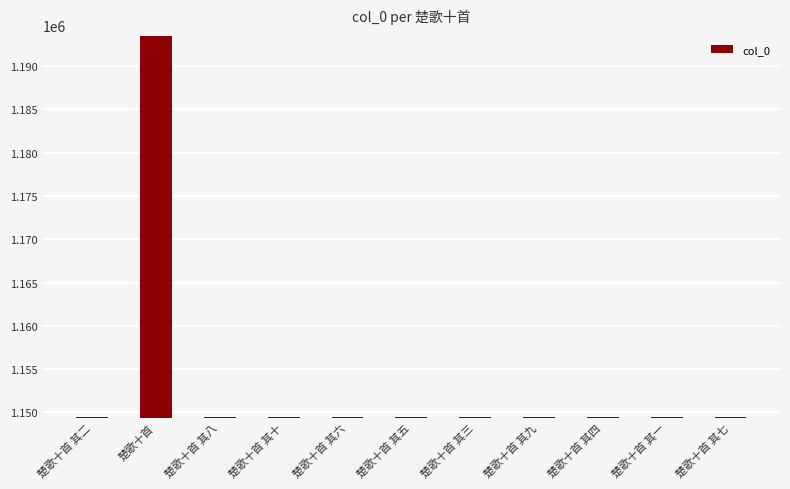

What is the sum of all values?

12688108